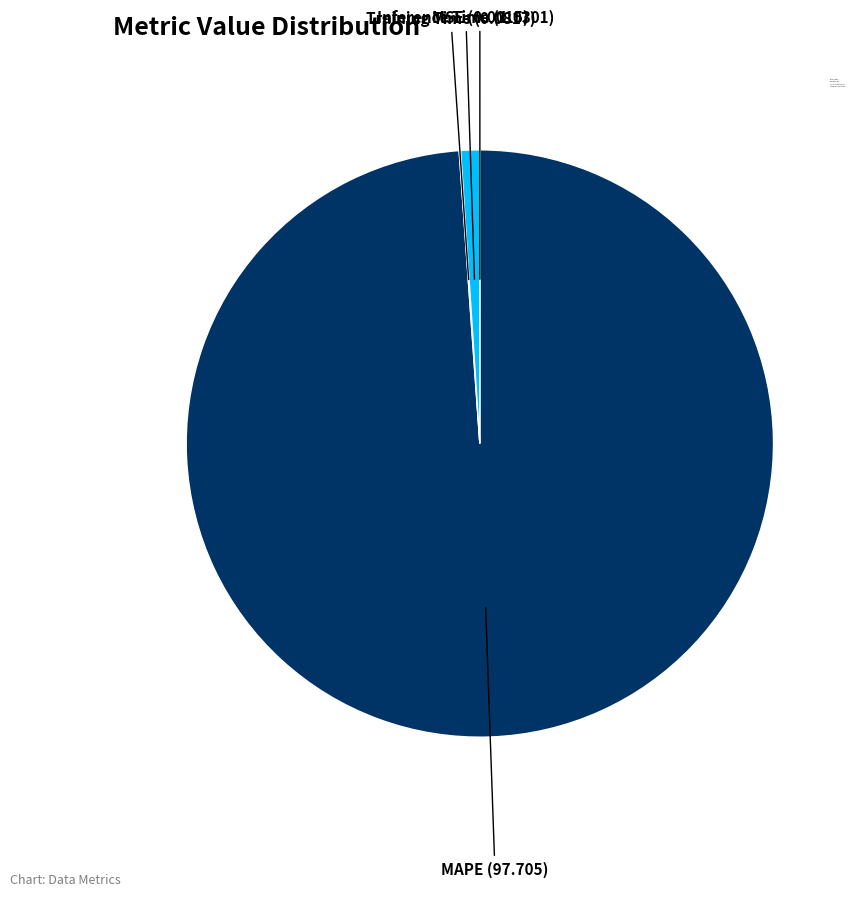

Is there a majority slice in this chart?

Yes